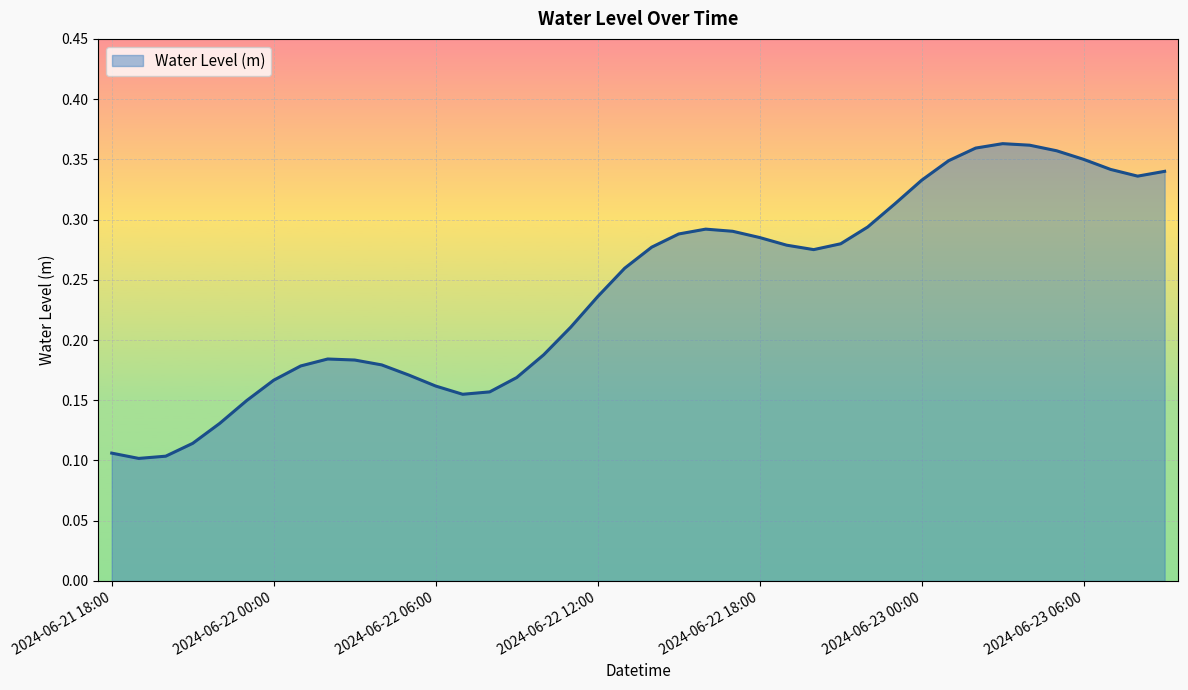

How many lines are shown in the chart?

1